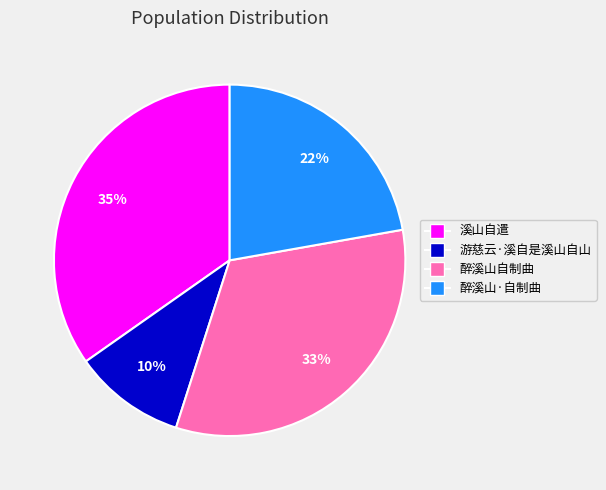

Do 醉溪山·自制曲 and 游慈云·溪自是溪山自山 together represent more than half of the pie?

No